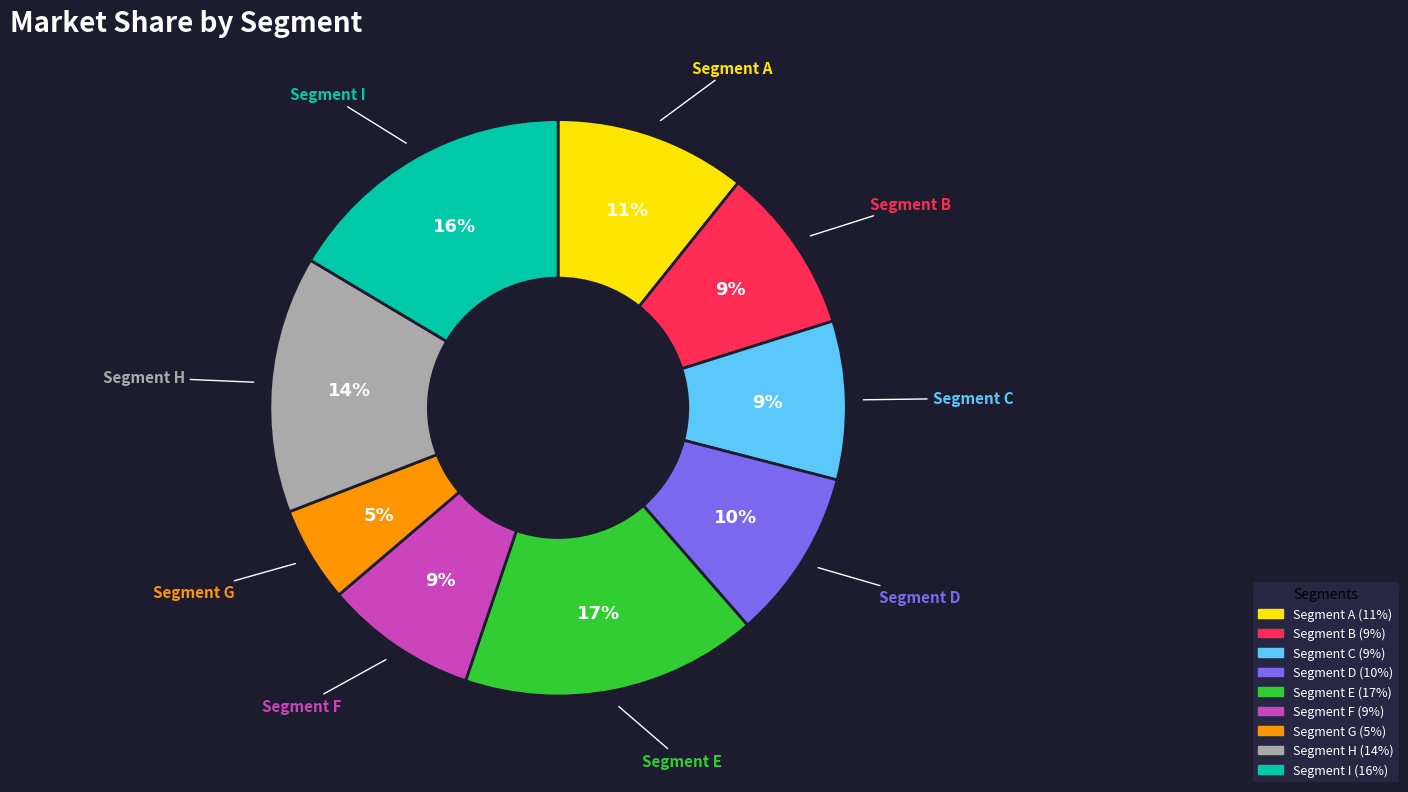

To the nearest percent, what is the average slice percentage?

11%